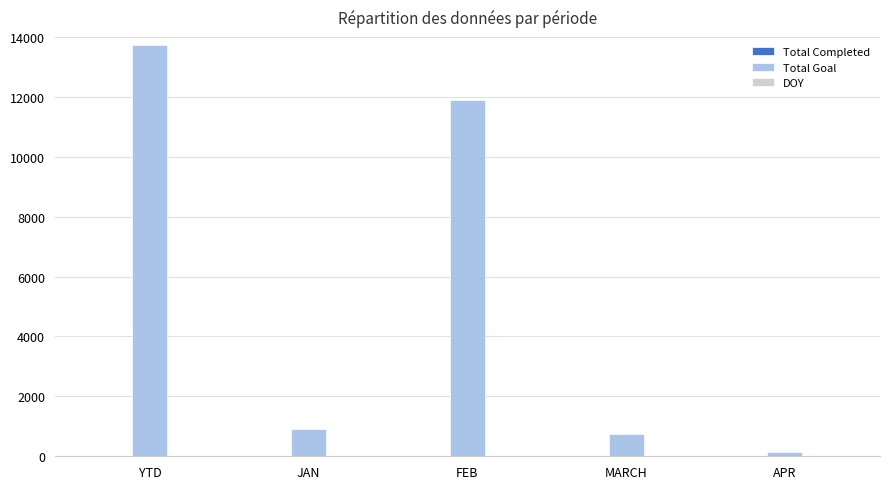

Which label corresponds to the largest value in the chart?

YTD